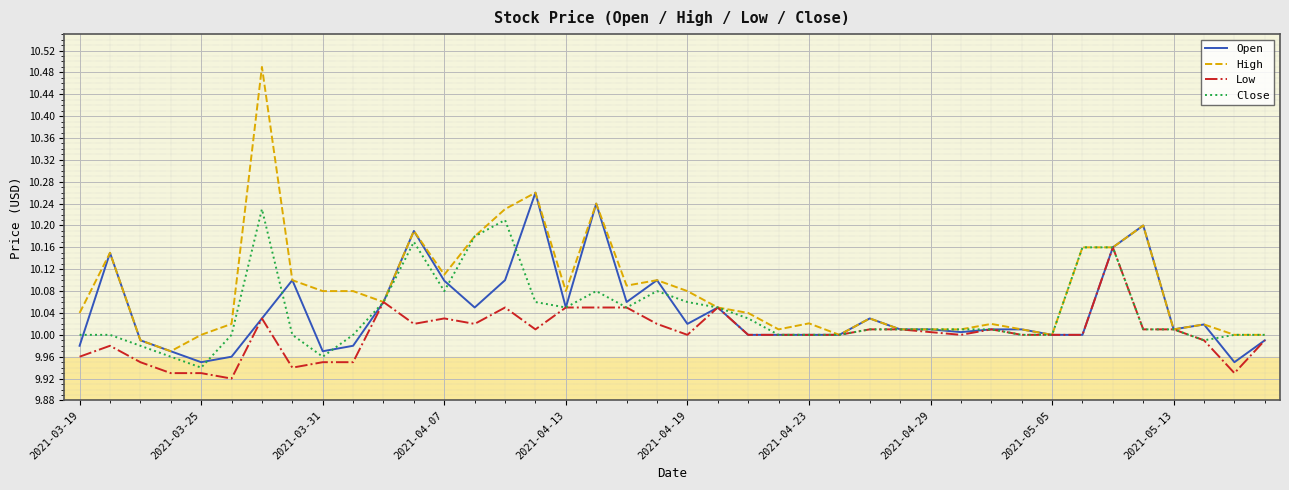

List the series in order of their peak value, highest first.

High, Open, Close, Low